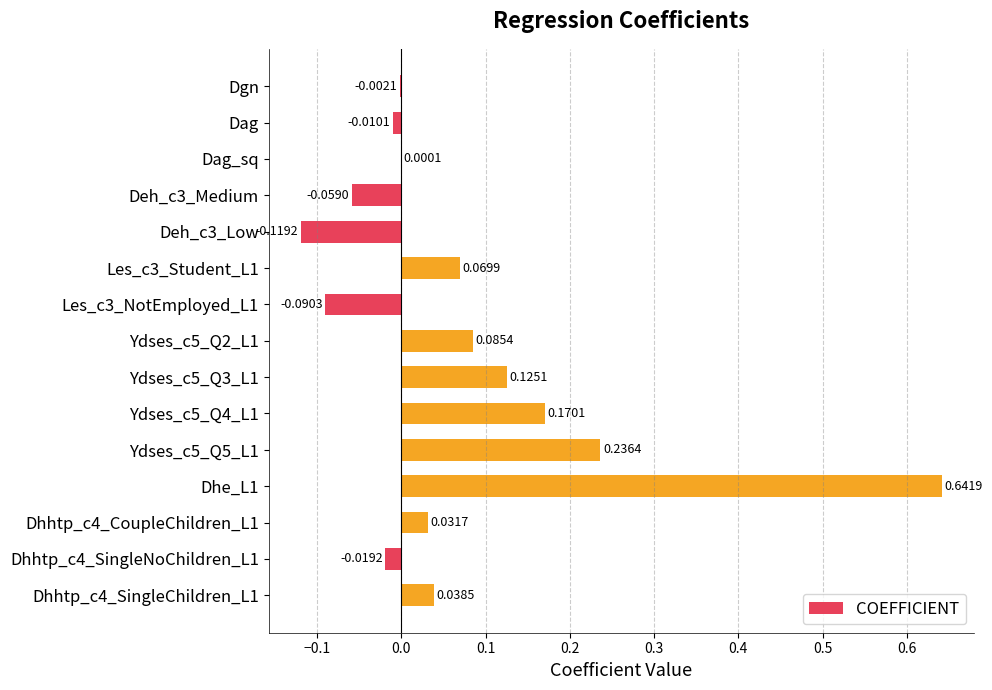

What is the sum of all values?

1.1